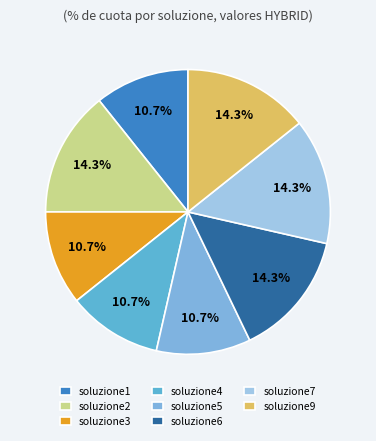

What portion of the pie excludes soluzione9?

85.7%